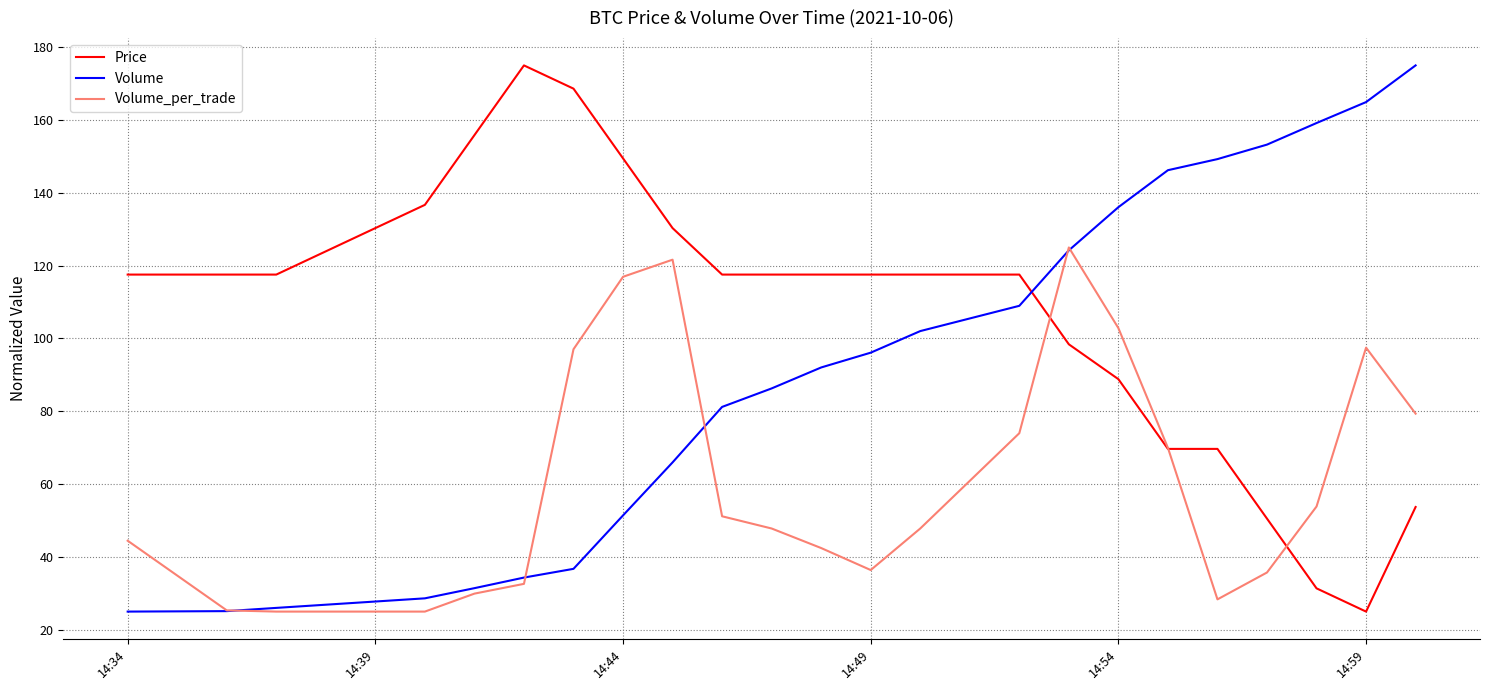

What is the smallest value displayed?

25.0